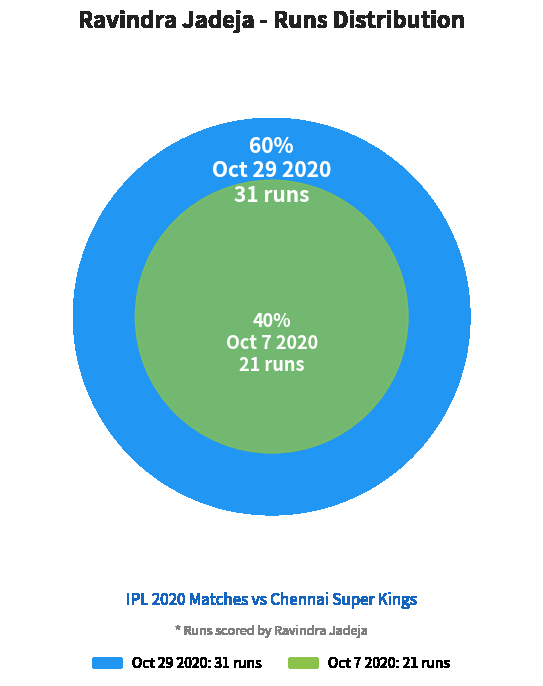

How much of the chart is everything except Oct 7 2020?

59.6%